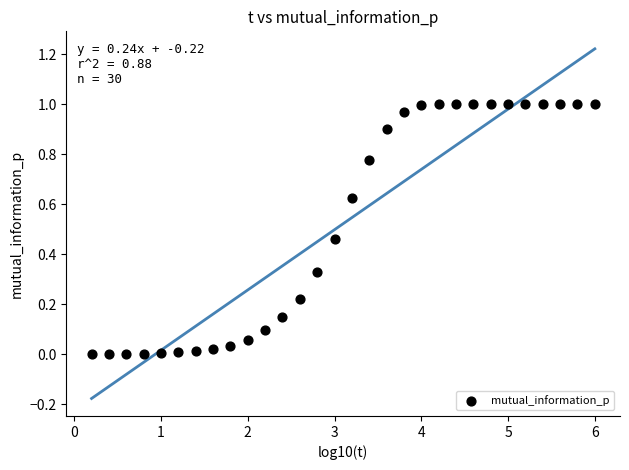

What is the range of X values (max minus min)?

5.8